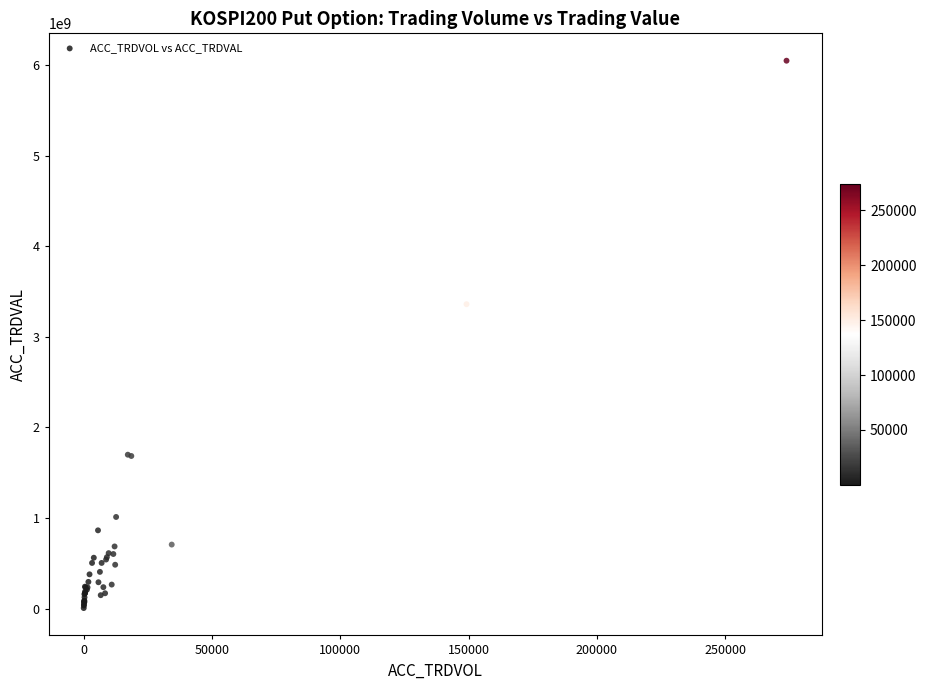

What Y value in the scatter plot is closest to 3026208000?

3359373000